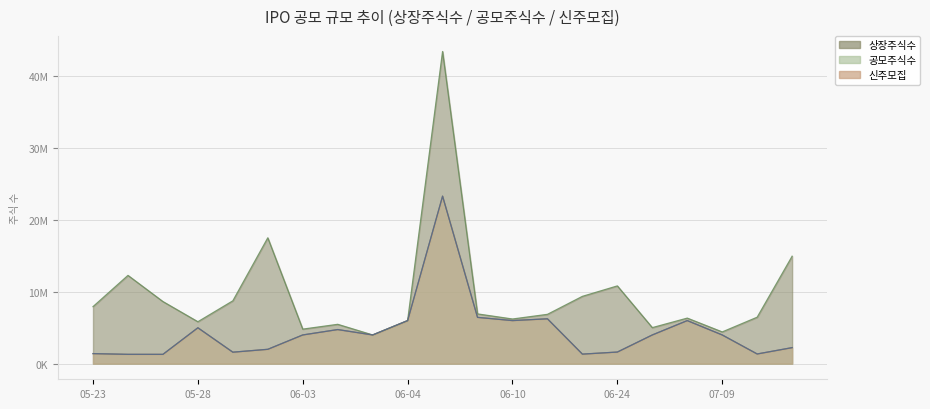

How many values in the 공모주식수 series exceed 4000000?

8